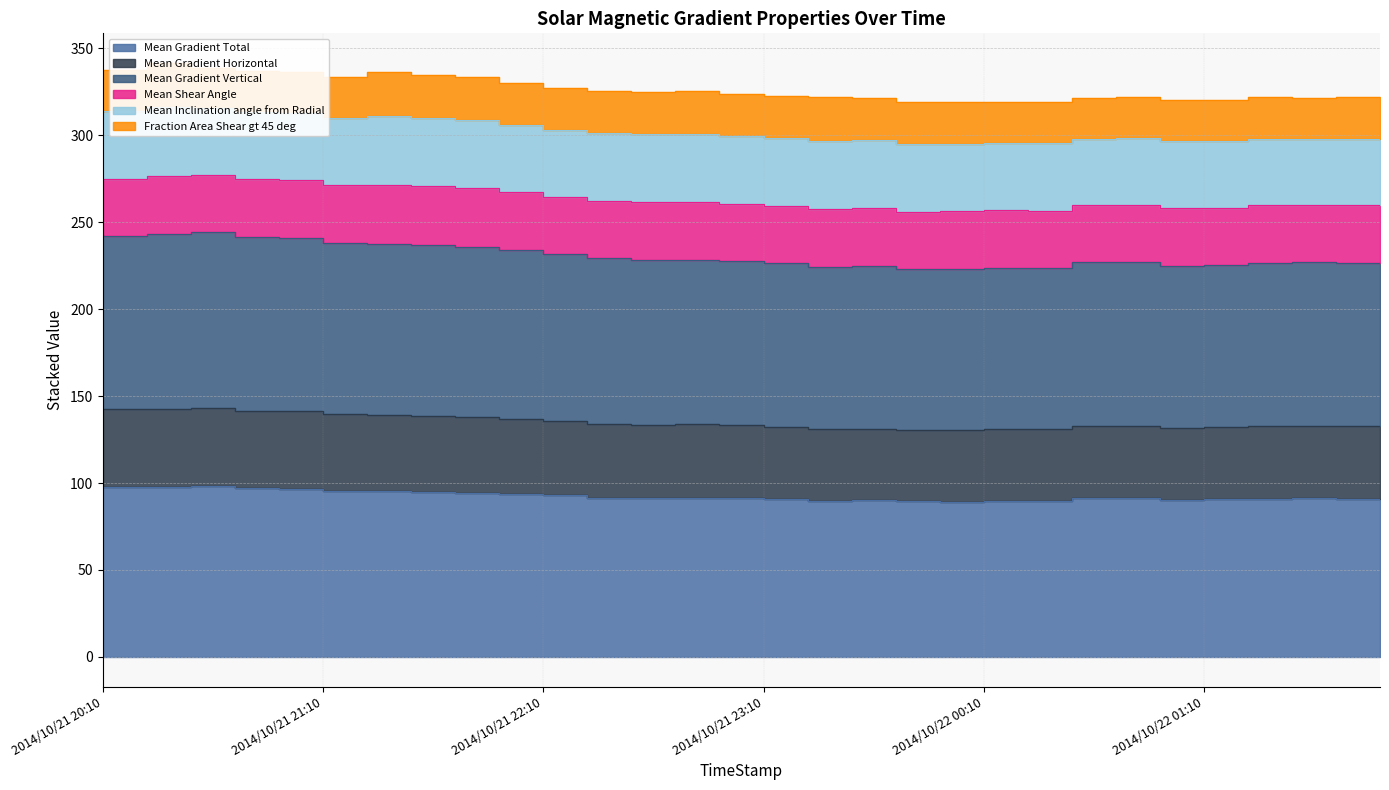

Is it true that Mean Gradient Total equals 97.8 at 2014/10/21 20:10?

True